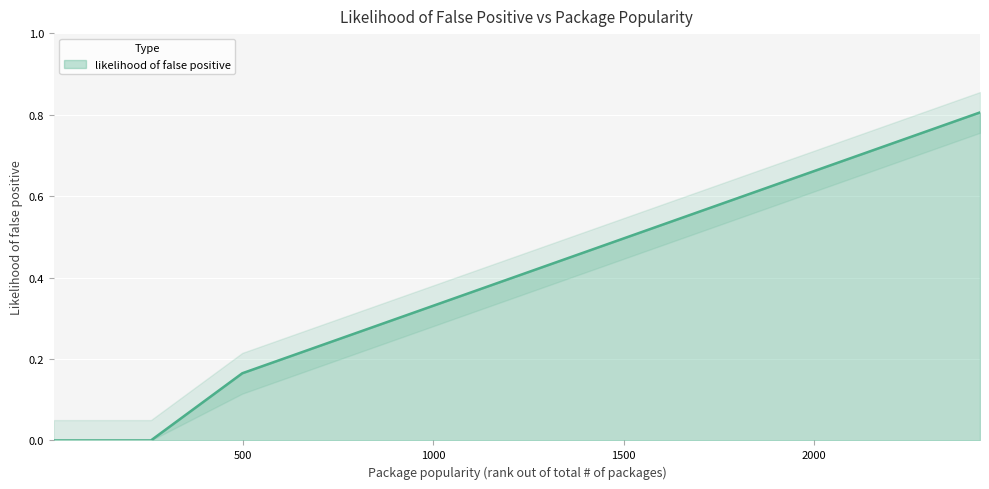

Rank the categories by value from lowest to highest.

4, 14, 22, 78, 105, 139, 200, 259, 499, 537, 644, 988, 1428, 1975, 1983, 2283, 2436